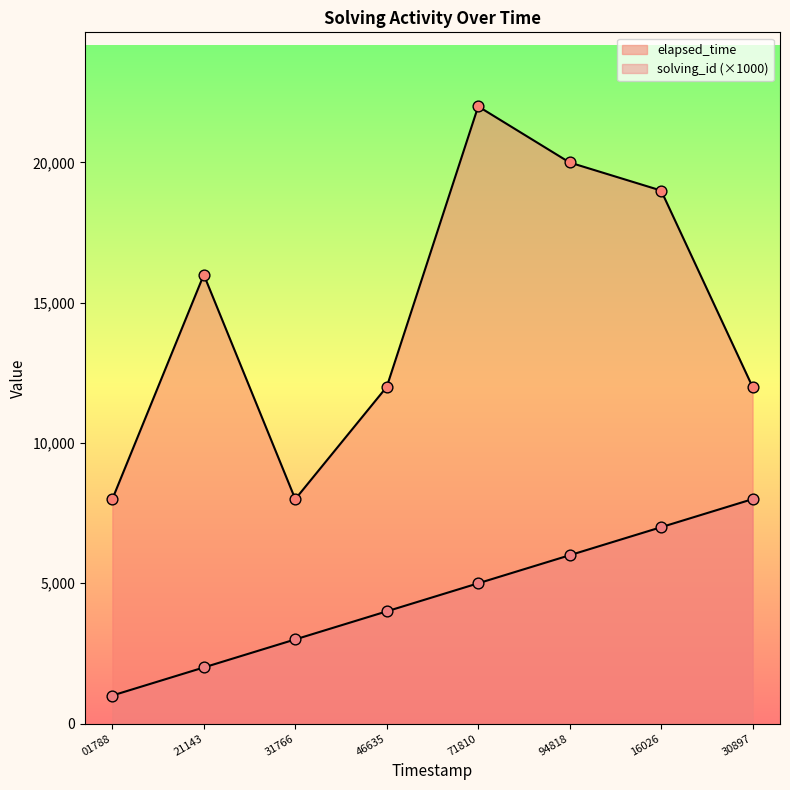

Which series has the largest total across all categories?

elapsed_time